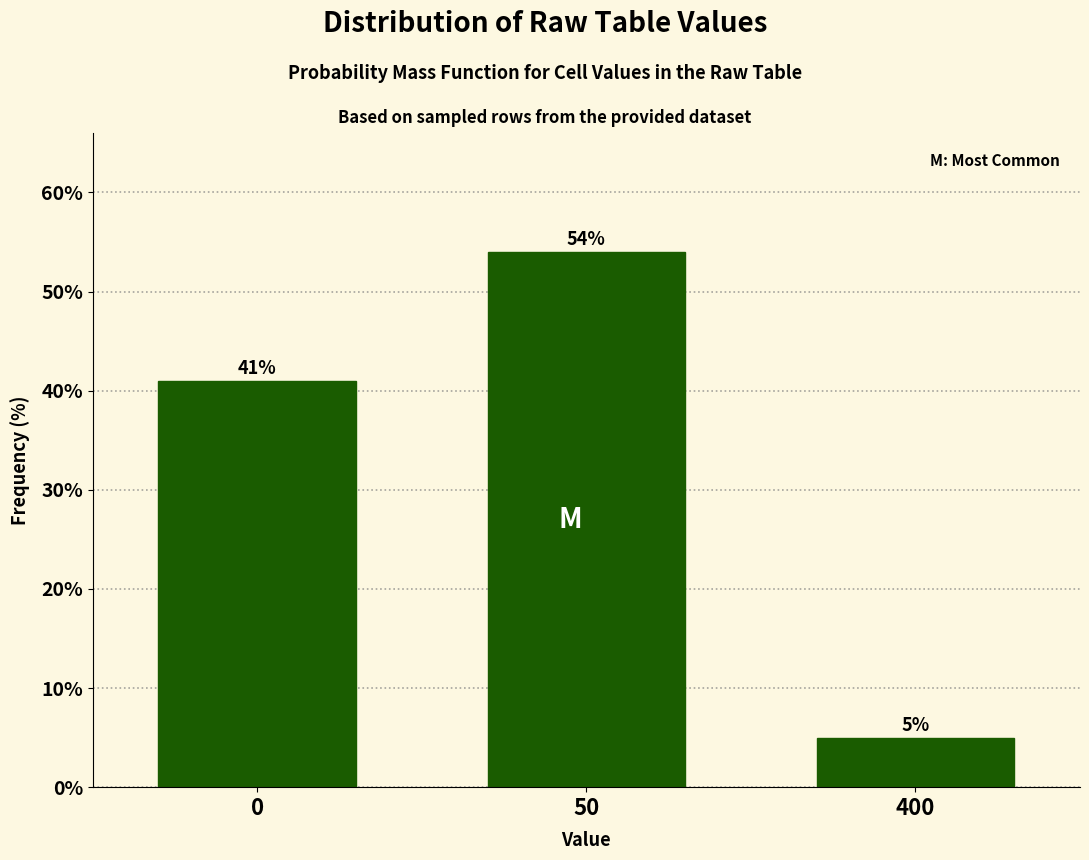

Reading right to left, what are all the values shown in this chart?

5	54	41